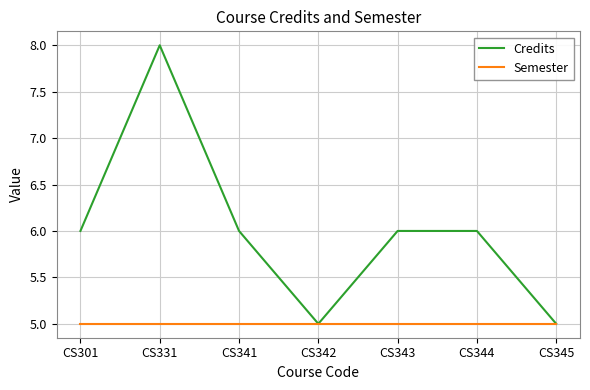

What is the difference between the highest and lowest values at CS343?

1